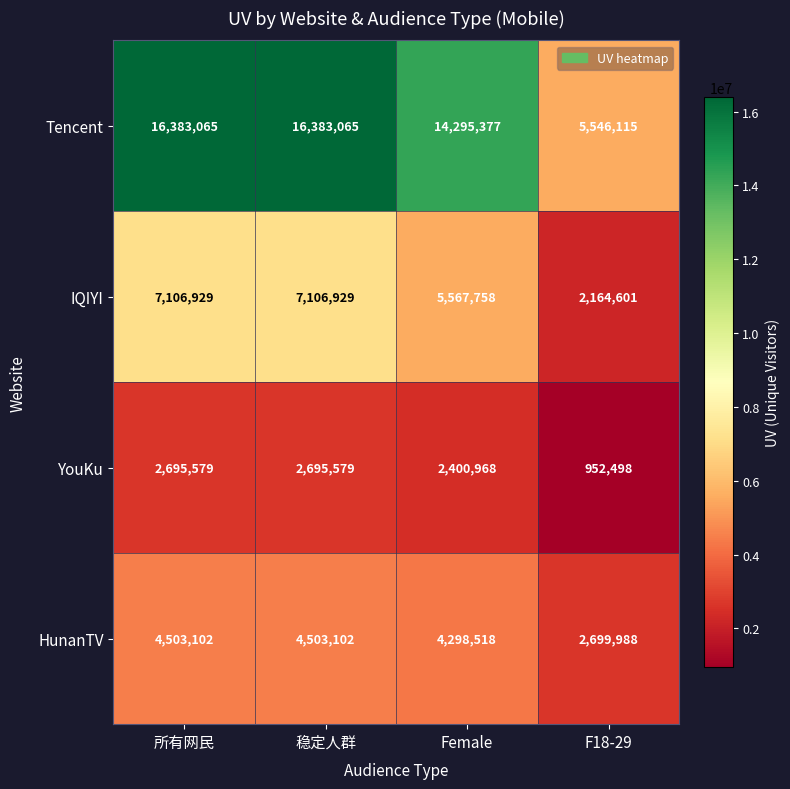

The YouKu series shows 1119264 at 稳定人群. True or false?

False